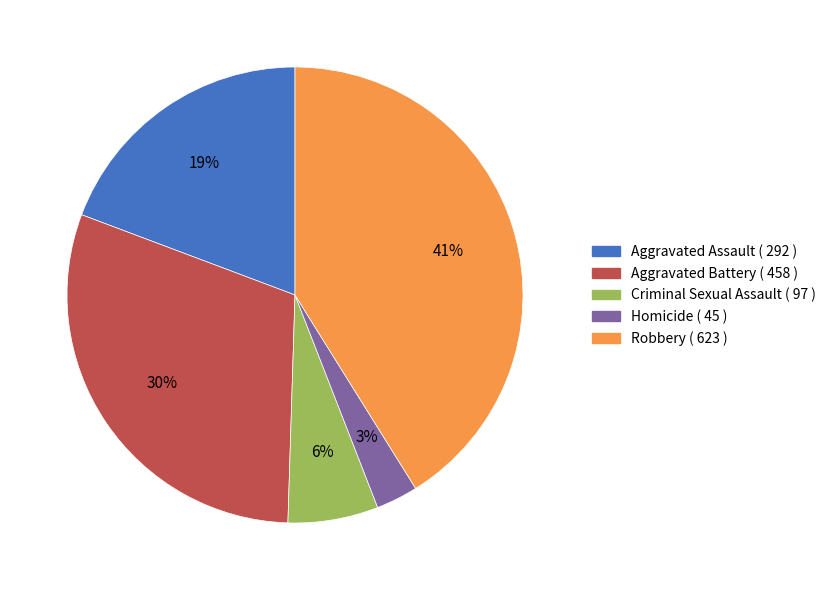

Is there a majority slice in this chart?

No